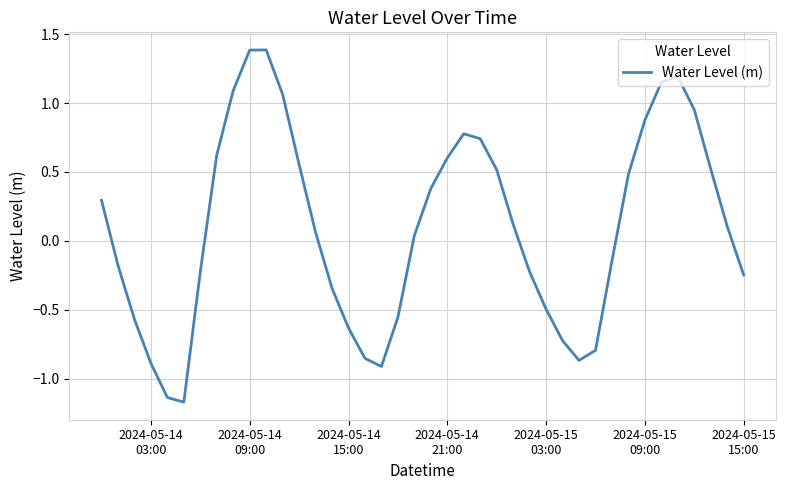

How many lines are shown in the chart?

1